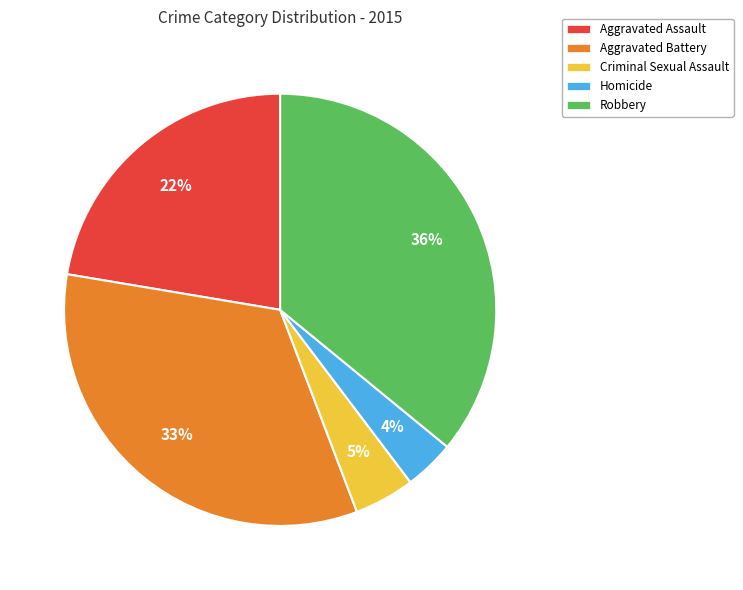

To the nearest percent, what percentage of the pie is Aggravated Battery?

33%